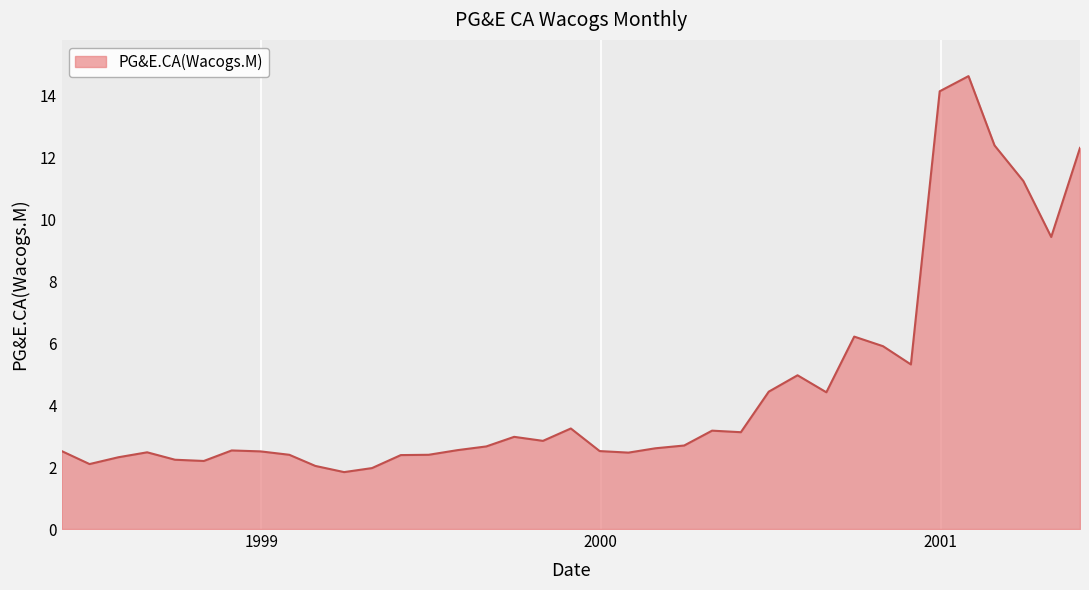

What is the difference between the maximum and minimum values?

12.8